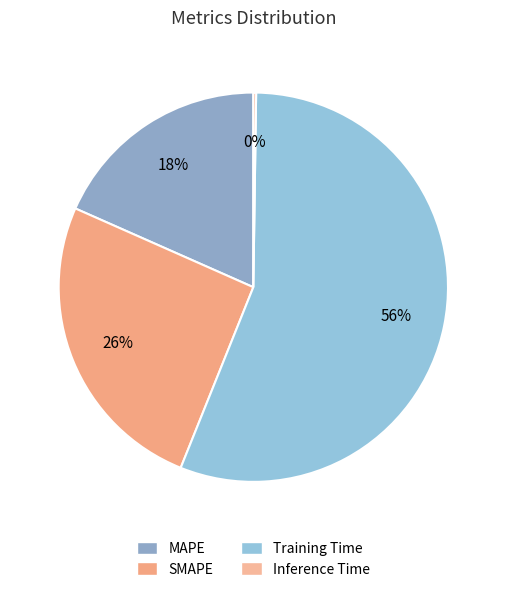

Is there any slice that represents more than half of the pie?

Yes